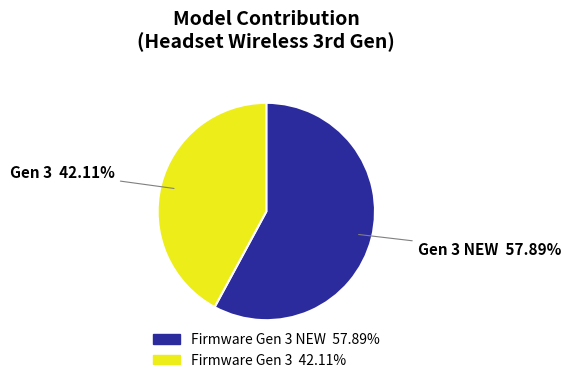

Count the number of slices in the pie.

2